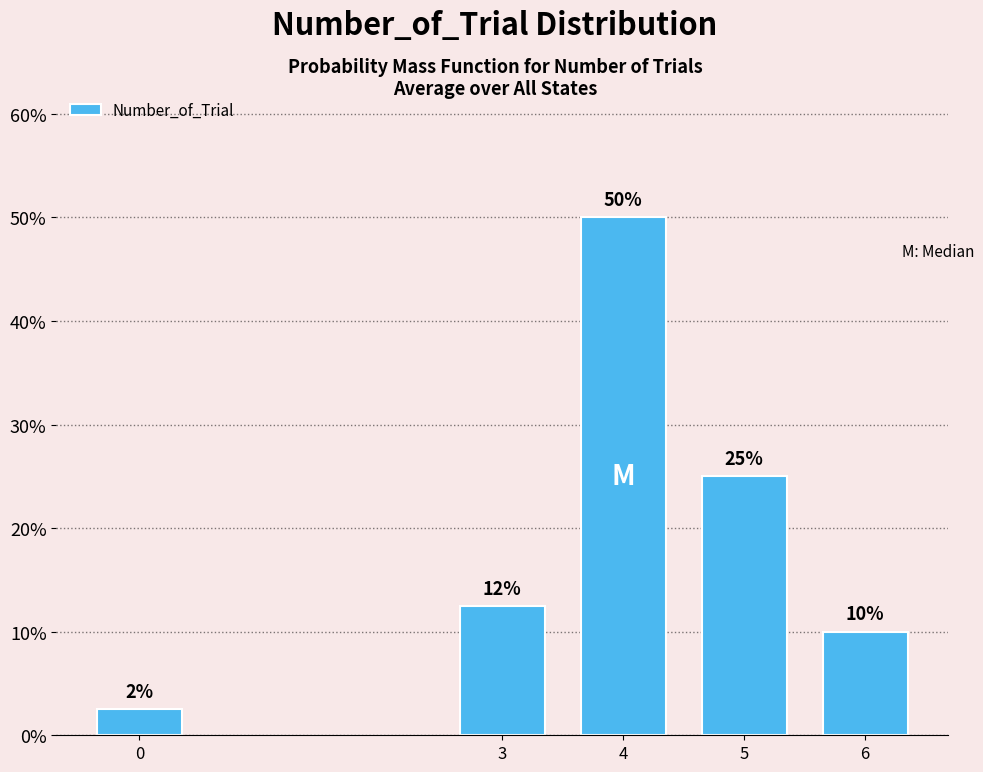

What is the value of the 2nd bar from the left?

12.5